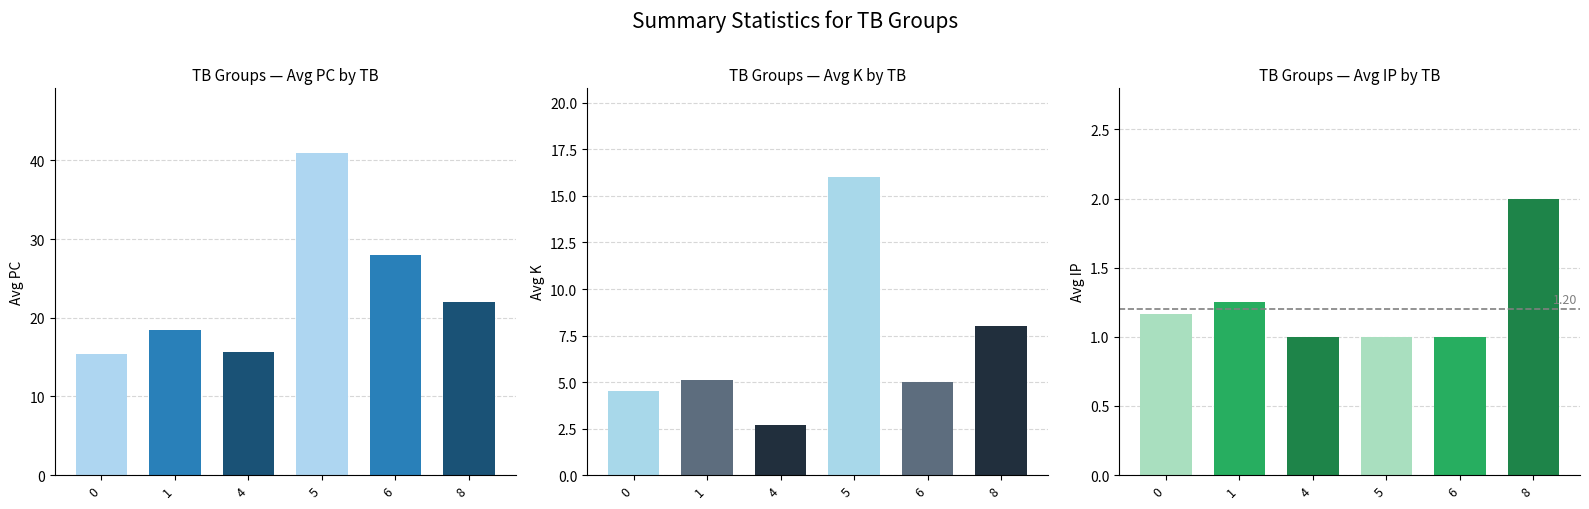

Rank the series at 12 from highest to lowest value.

PC, K, IP